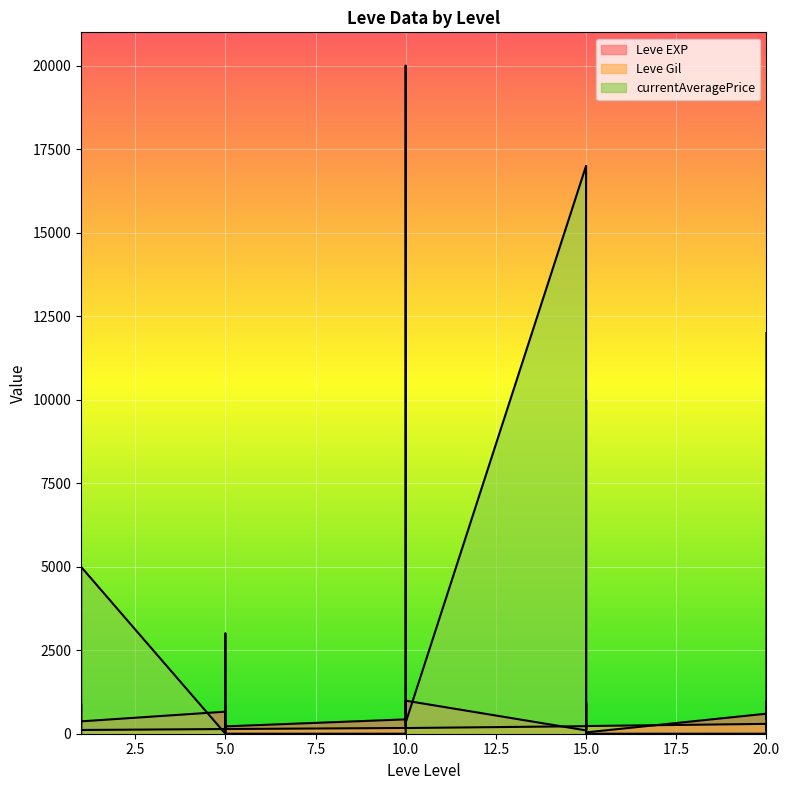

The Leve Gil series shows 52.4 at 1. True or false?

False